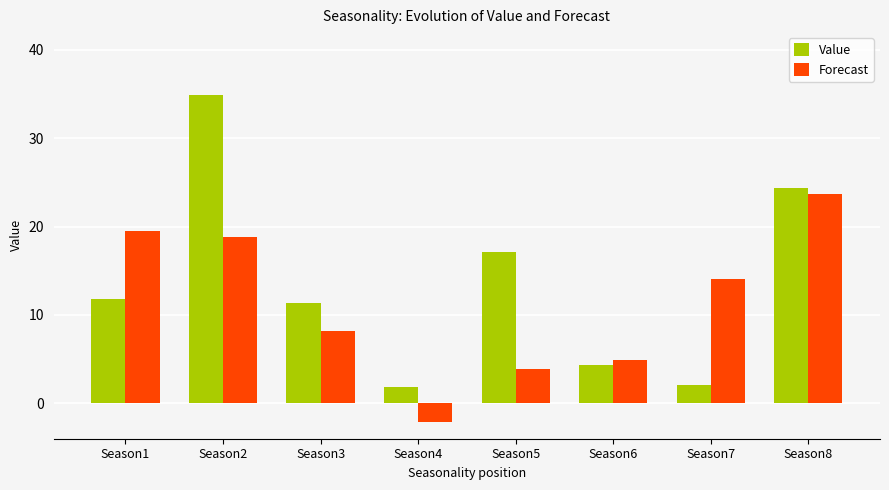

What is the spread (max minus min) of values at Season5?

13.3